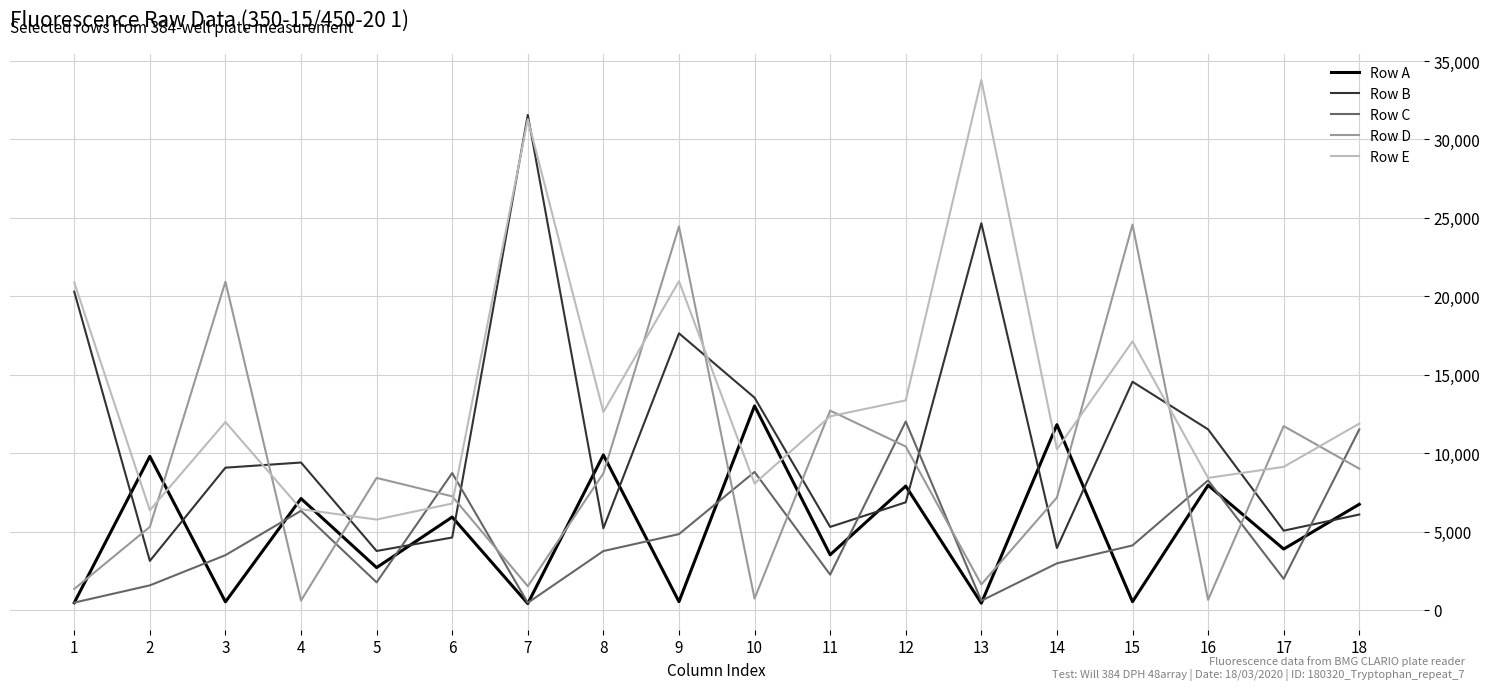

How many lines are shown in the chart?

5